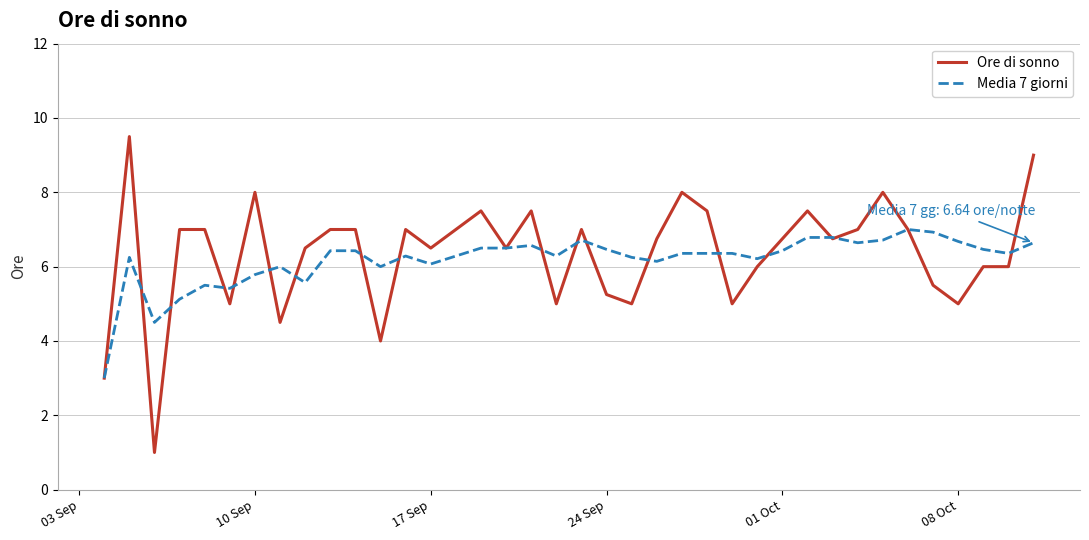

Which series has the widest spread of values?

Ore di sonno